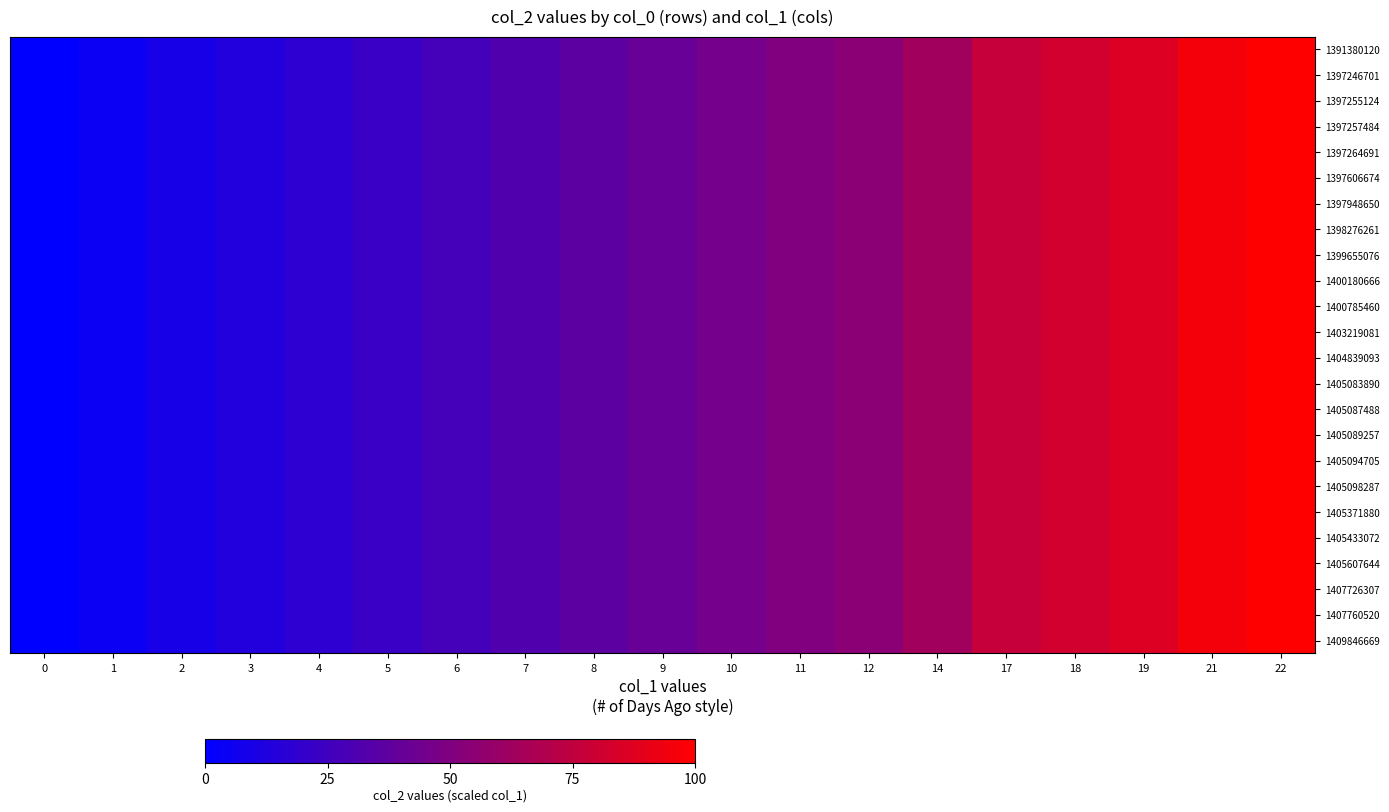

List the series in order of their peak value, lowest first.

1391380120, 1397246701, 1397255124, 1397257484, 1397264691, 1397606674, 1397948650, 1398276261, 1399655076, 1400180666, 1400785460, 1403219081, 1404839093, 1405083890, 1405087488, 1405089257, 1405094705, 1405098287, 1405371880, 1405433072, 1405607644, 1407726307, 1407760520, 1409846669